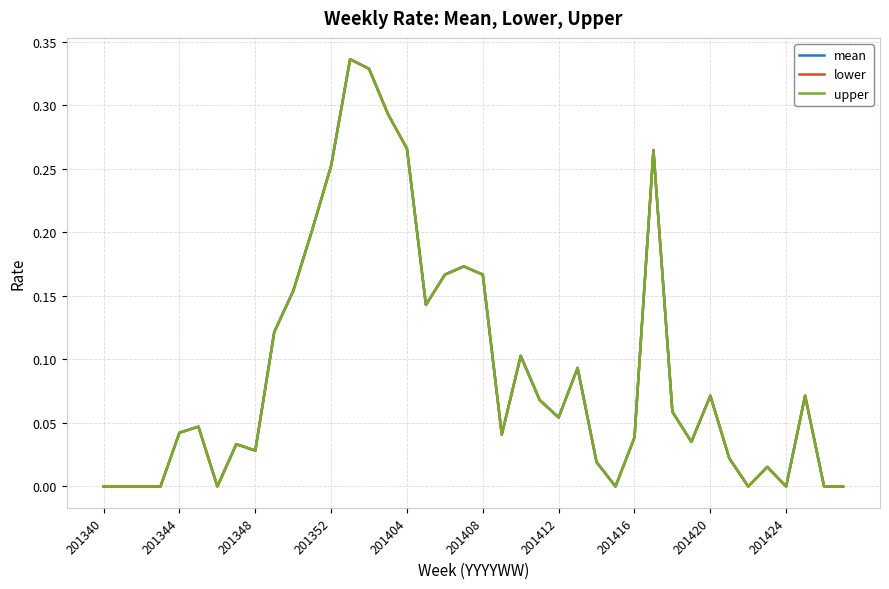

Which series has the largest total across all categories?

mean